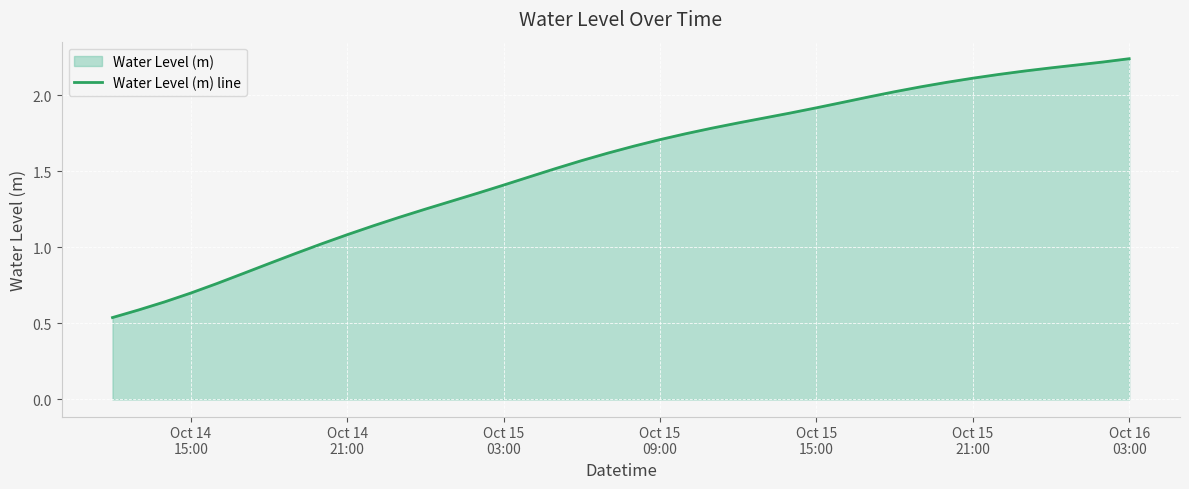

How many lines are shown in the chart?

1